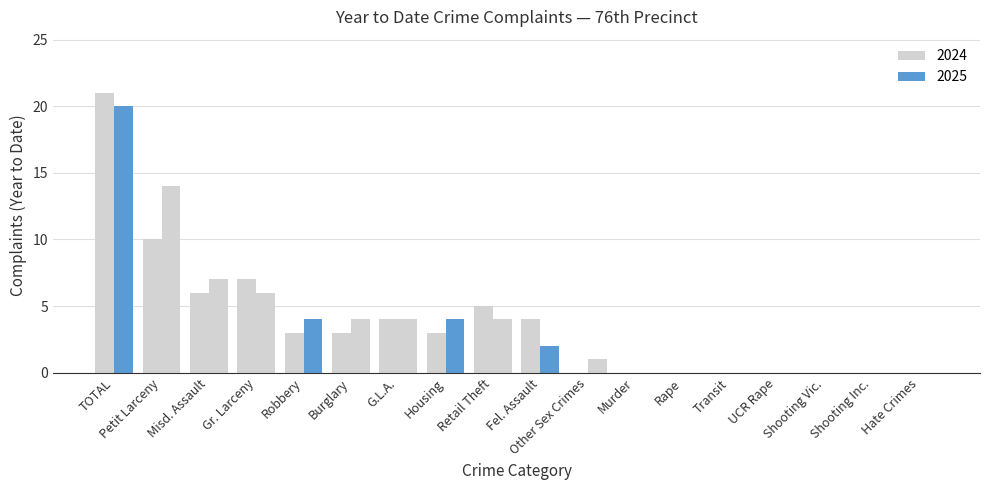

Are the bars horizontal?

No